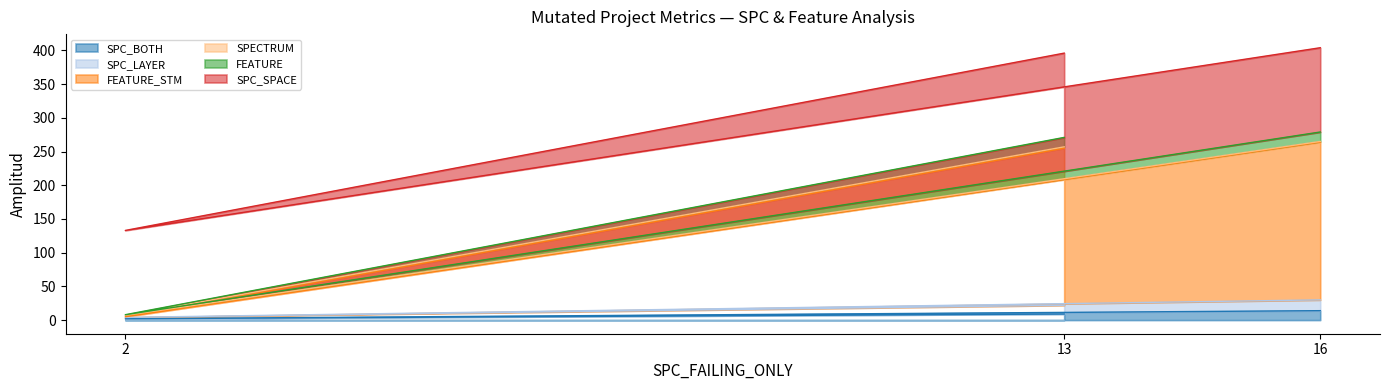

What is the minimum value for SPC_LAYER?

4